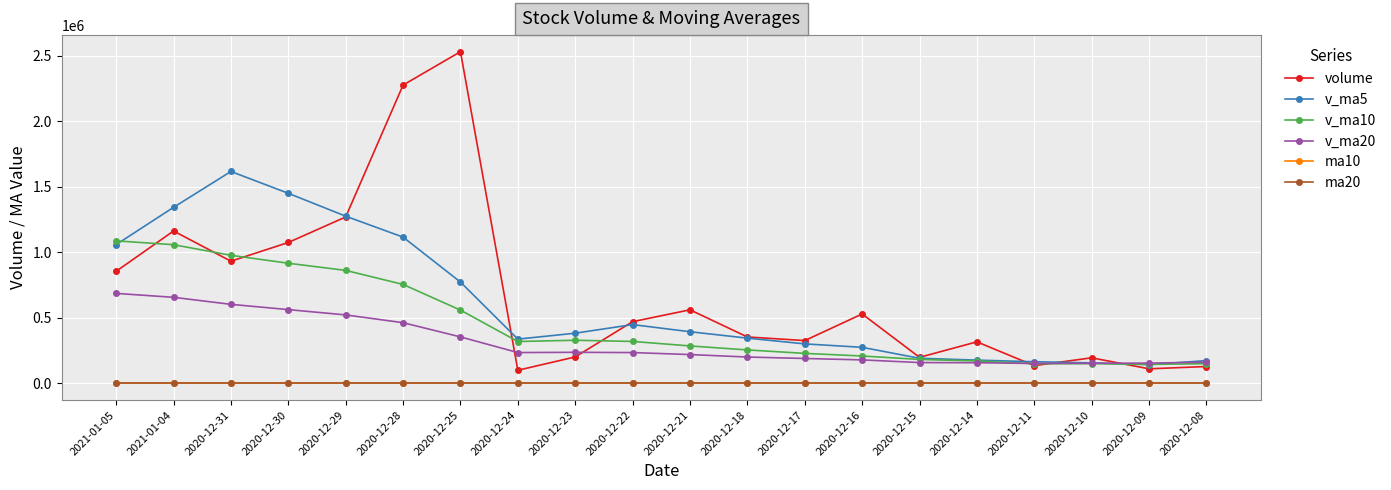

Is this an area chart (filled region under the line)?

No